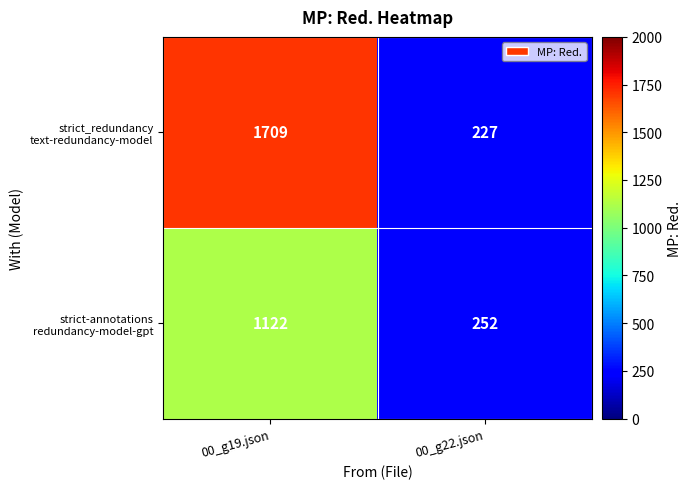

At which category is the sum across all series the highest?

00_g19.json